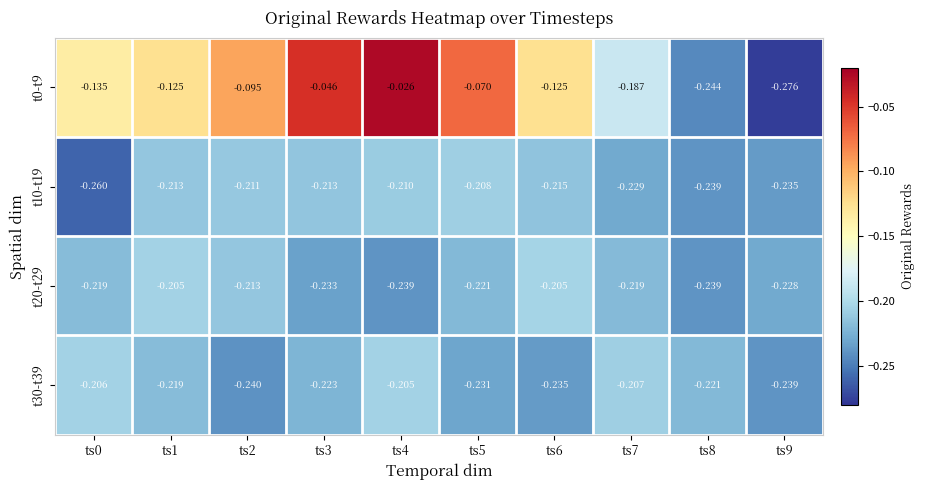

Is the value of t0-t9 at ts1 greater than the value of t30-t39 at ts4?

Yes